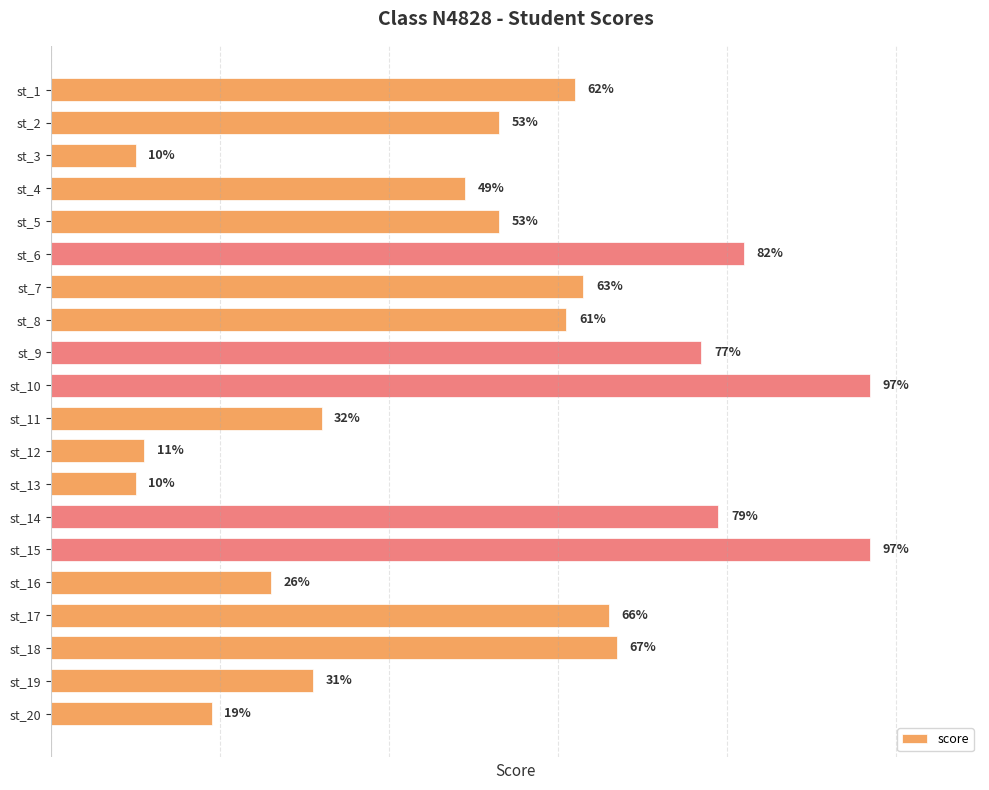

Between st_18 and st_5, which is larger?

st_18